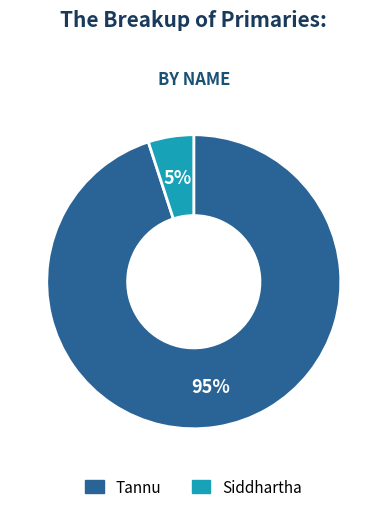

What is the ratio of the value at Tannu to the value at Siddhartha?

19.0